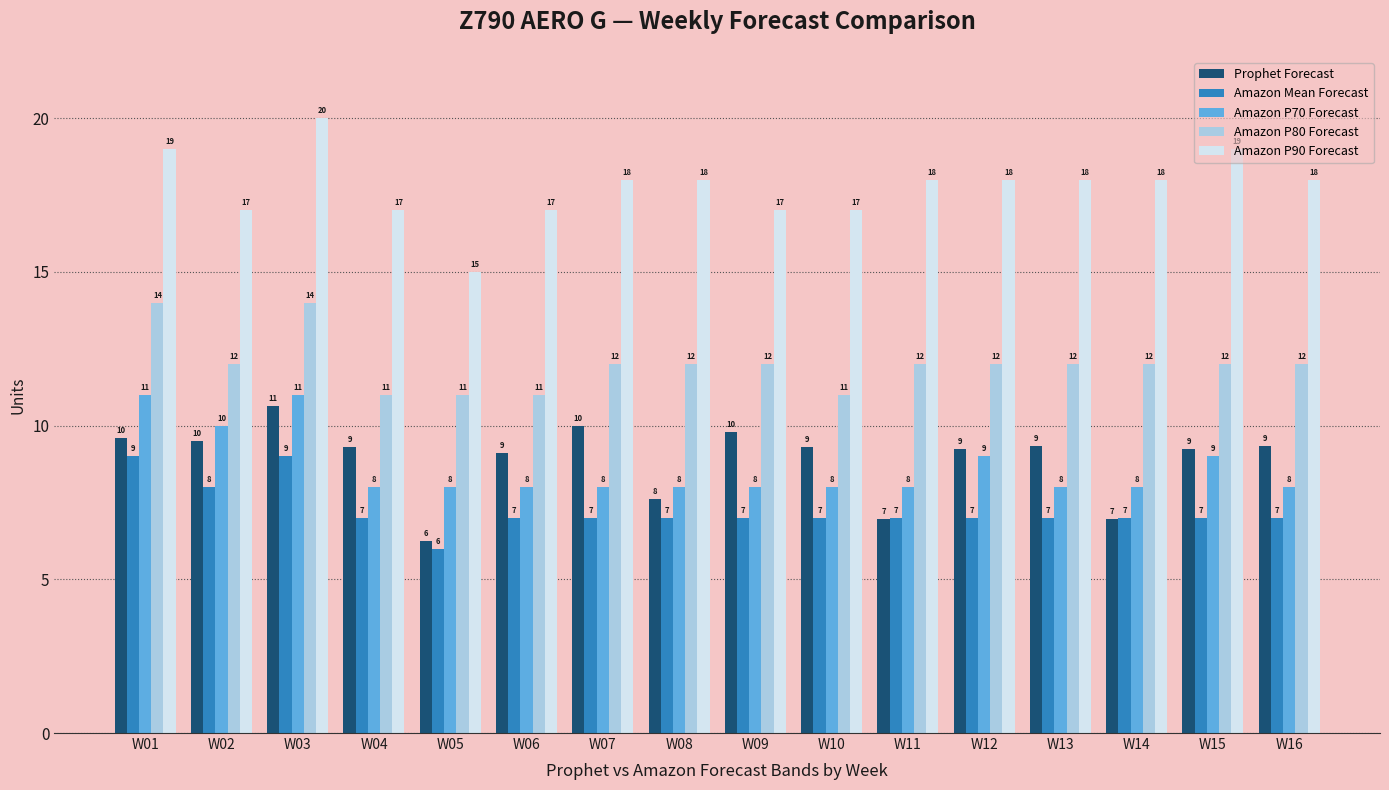

What are all the series names shown in the legend?

Prophet Forecast, Amazon Mean Forecast, Amazon P70 Forecast, Amazon P80 Forecast, Amazon P90 Forecast